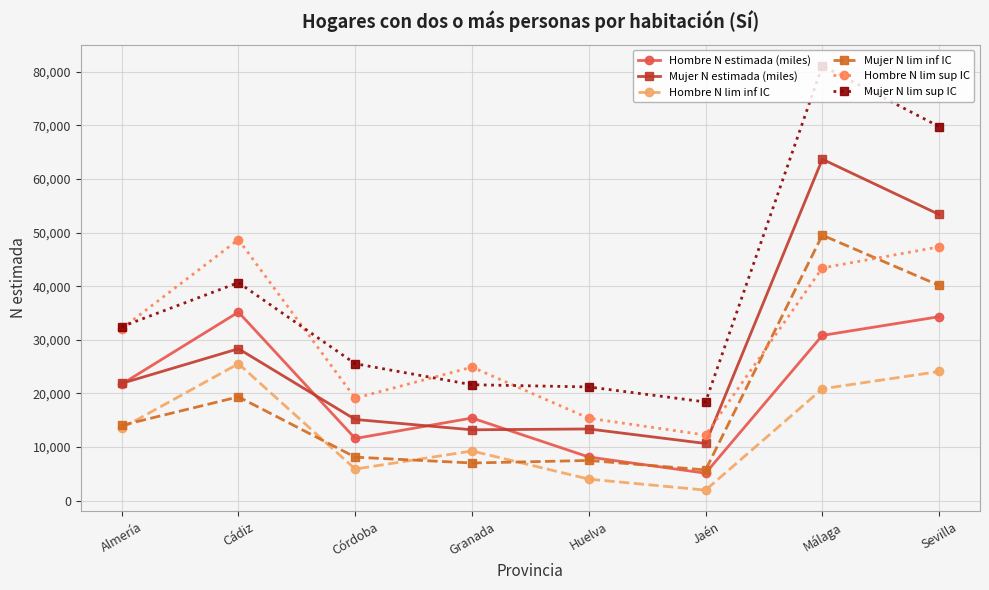

What is the difference between the Hombre N lim sup IC values at Sevilla and Córdoba?

28219